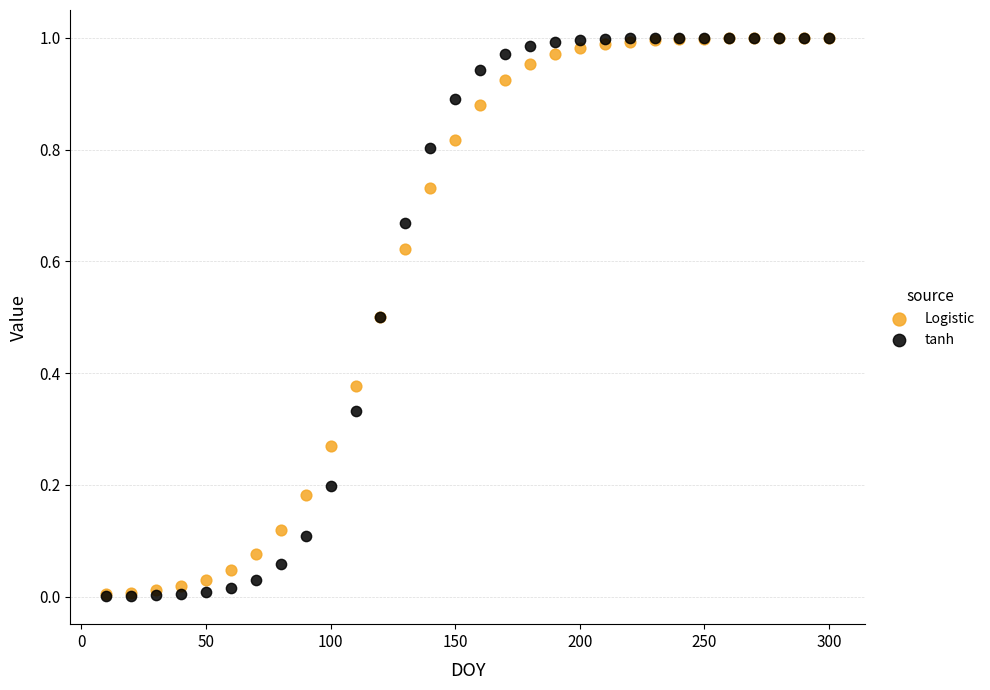

What are all the series names shown in the legend?

Logistic, tanh